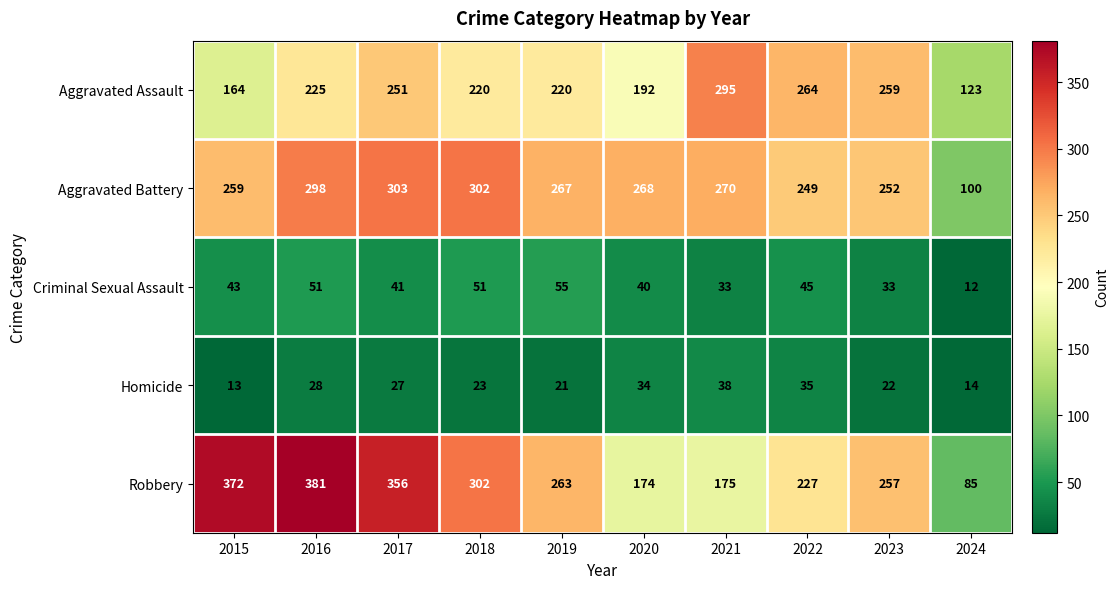

Is it true that Aggravated Assault equals 123 at 2024?

True